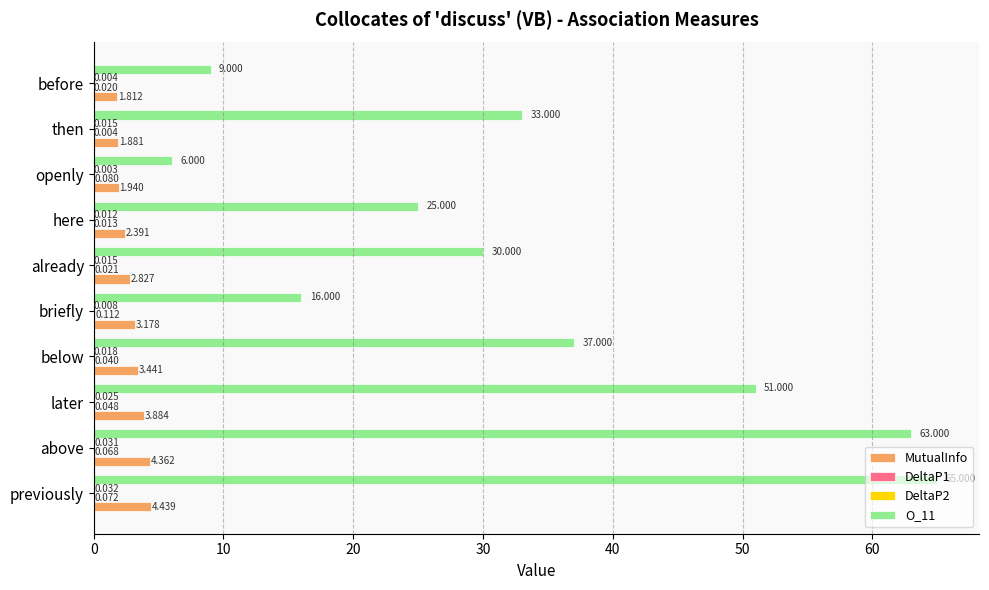

Where is MutualInfo nearest to the value 3?

already